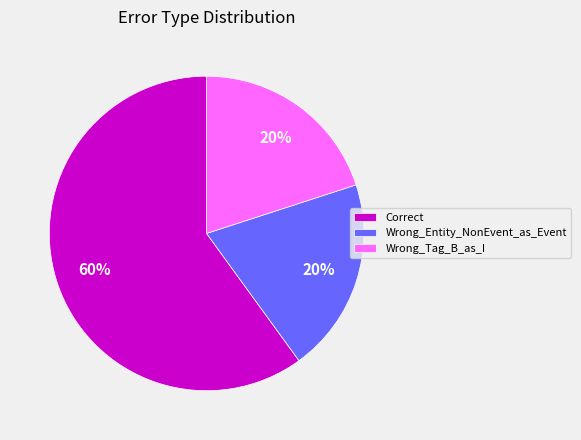

What percentage is the Wrong_Tag_B_as_I slice, to the nearest percent?

20%